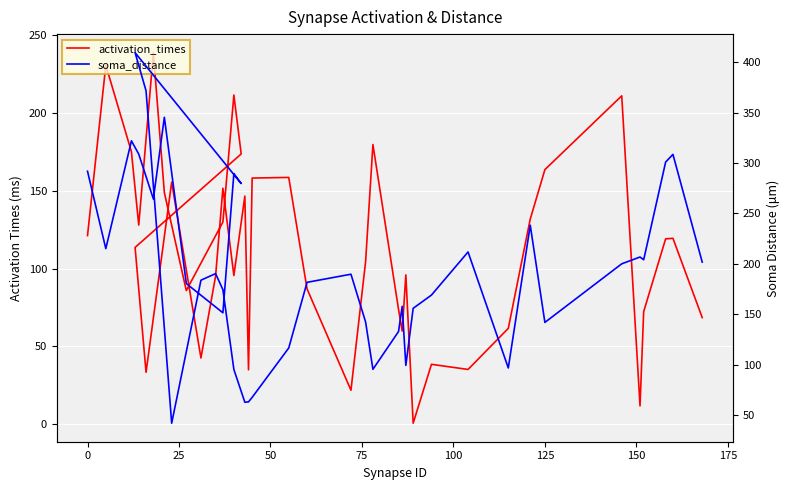

Rank the series by their average value, from highest to lowest.

soma_distance, activation_times